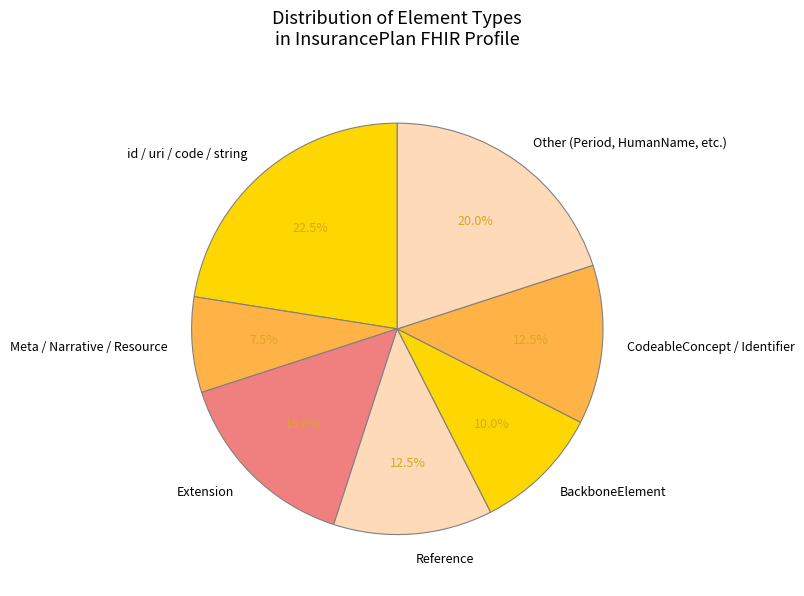

Count the number of slices in the pie.

7